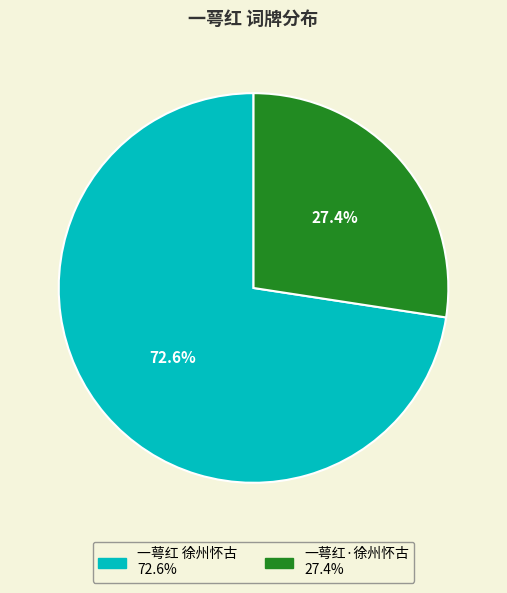

What percentage is the 一萼红 徐州怀古 slice, to the nearest percent?

73%